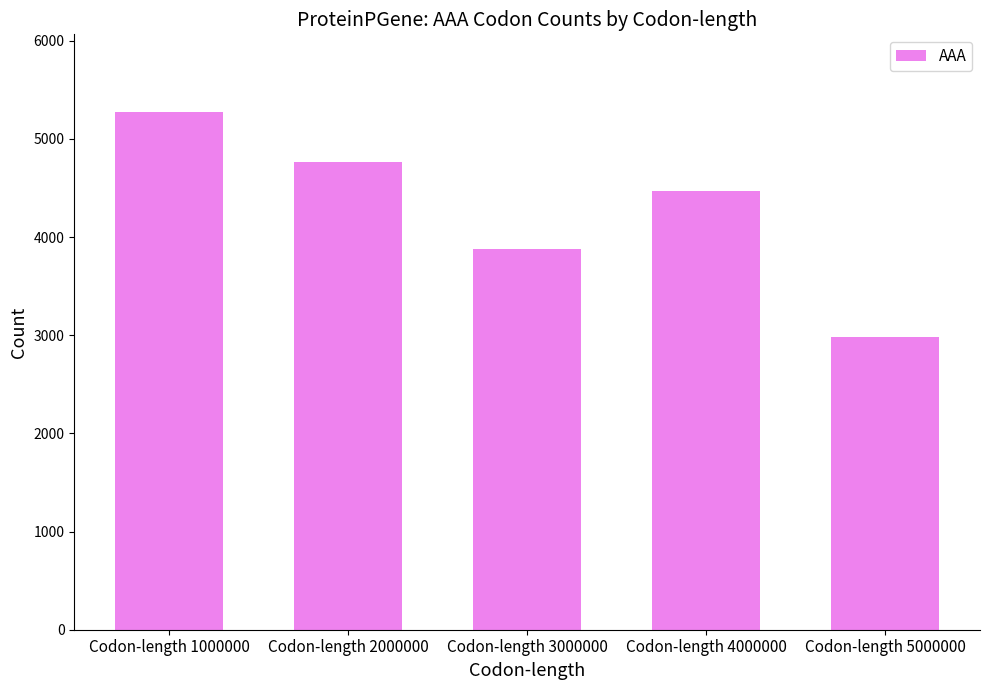

The value at Codon-length 5000000 is 709. True or false?

False